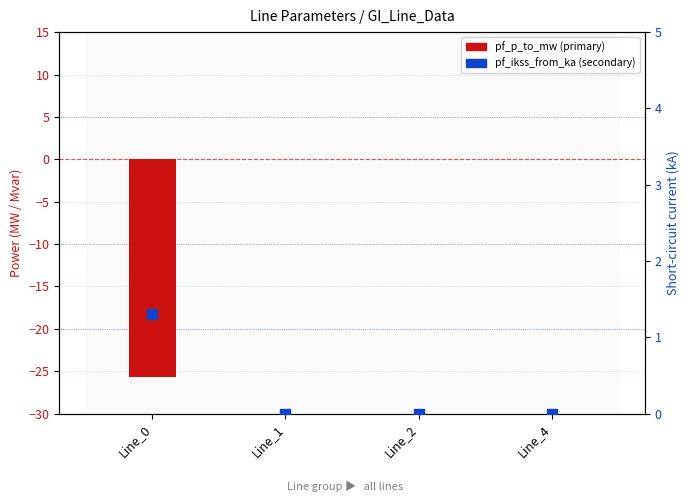

What are all the series names shown in the legend?

pf_p_to_mw, pf_ikss_from_ka